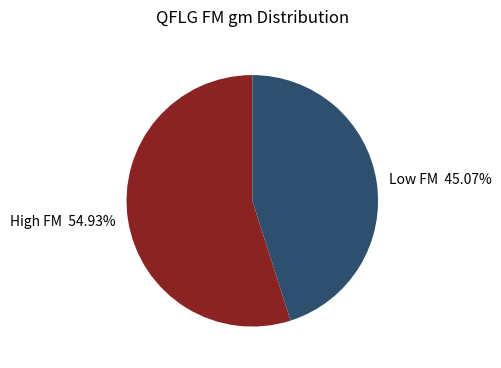

Which category has the biggest portion of the pie?

High FM 54.93%